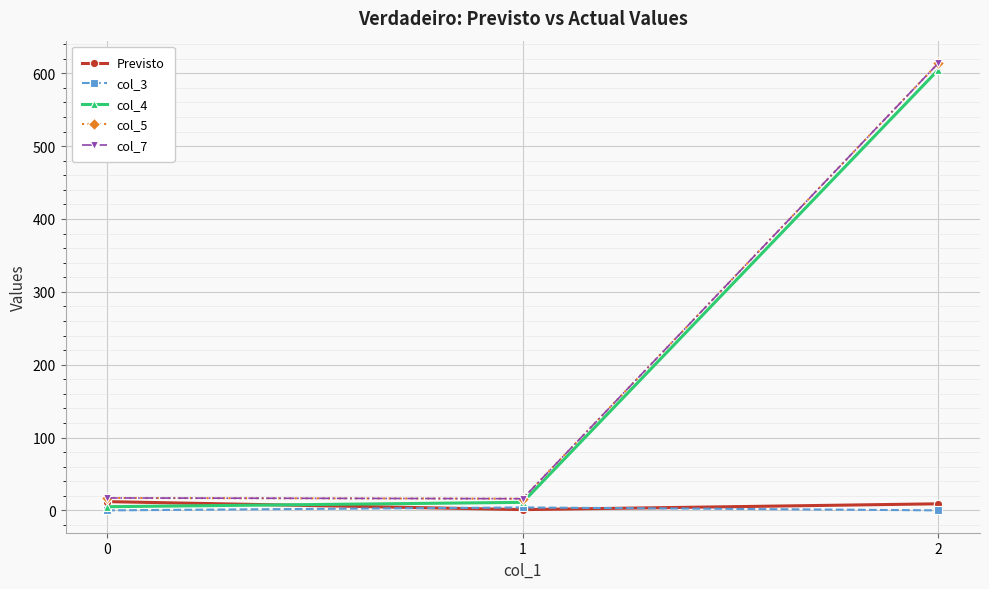

Is it true that col_7 equals 16 at 1?

True